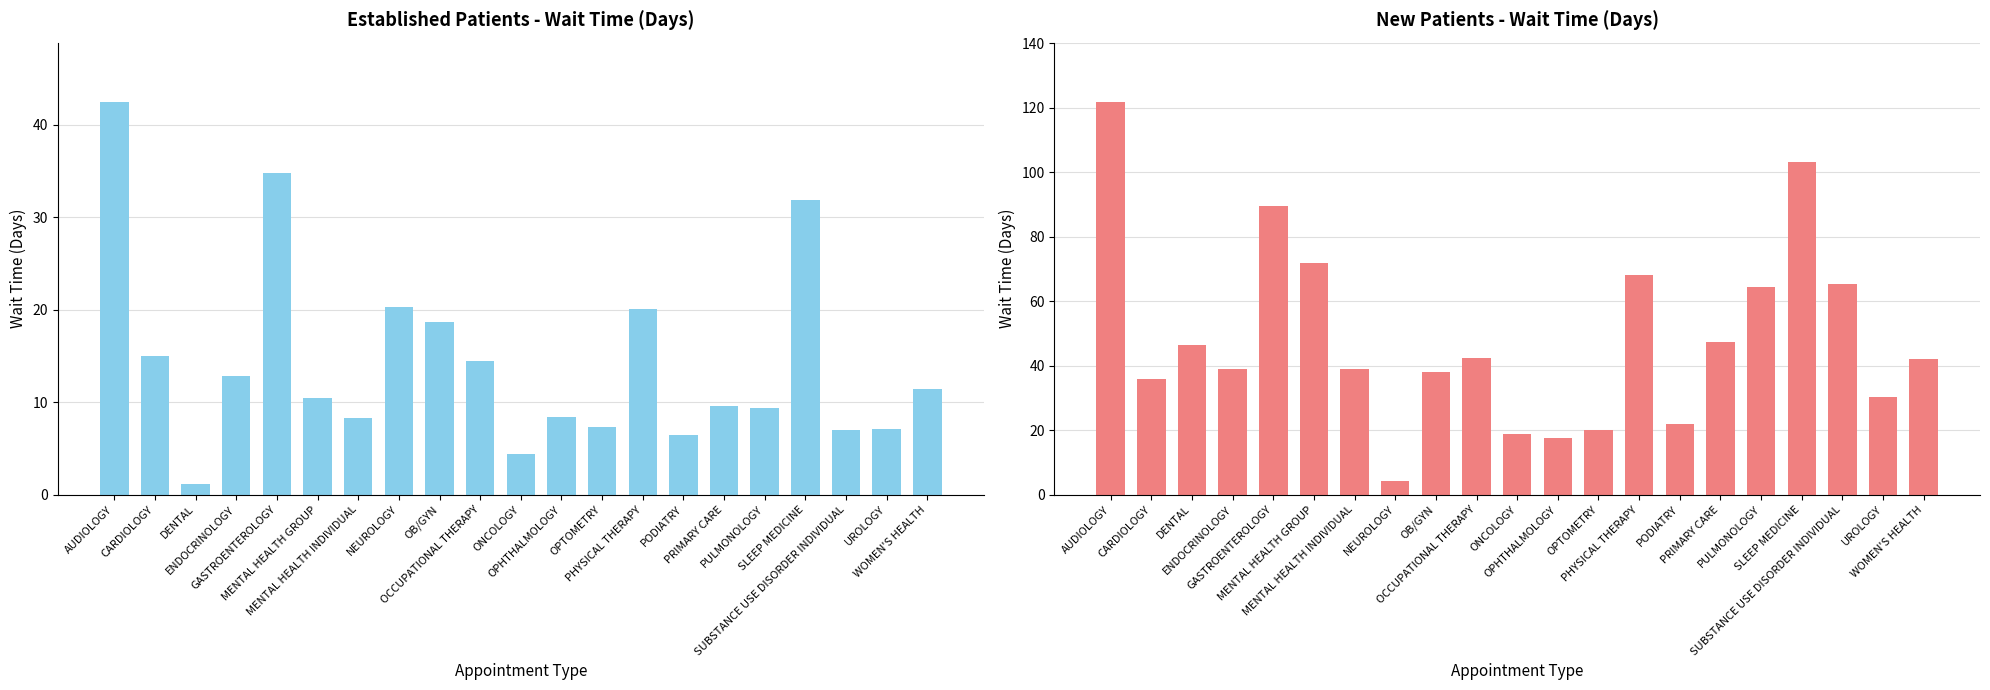

What is the greatest value displayed?

121.9